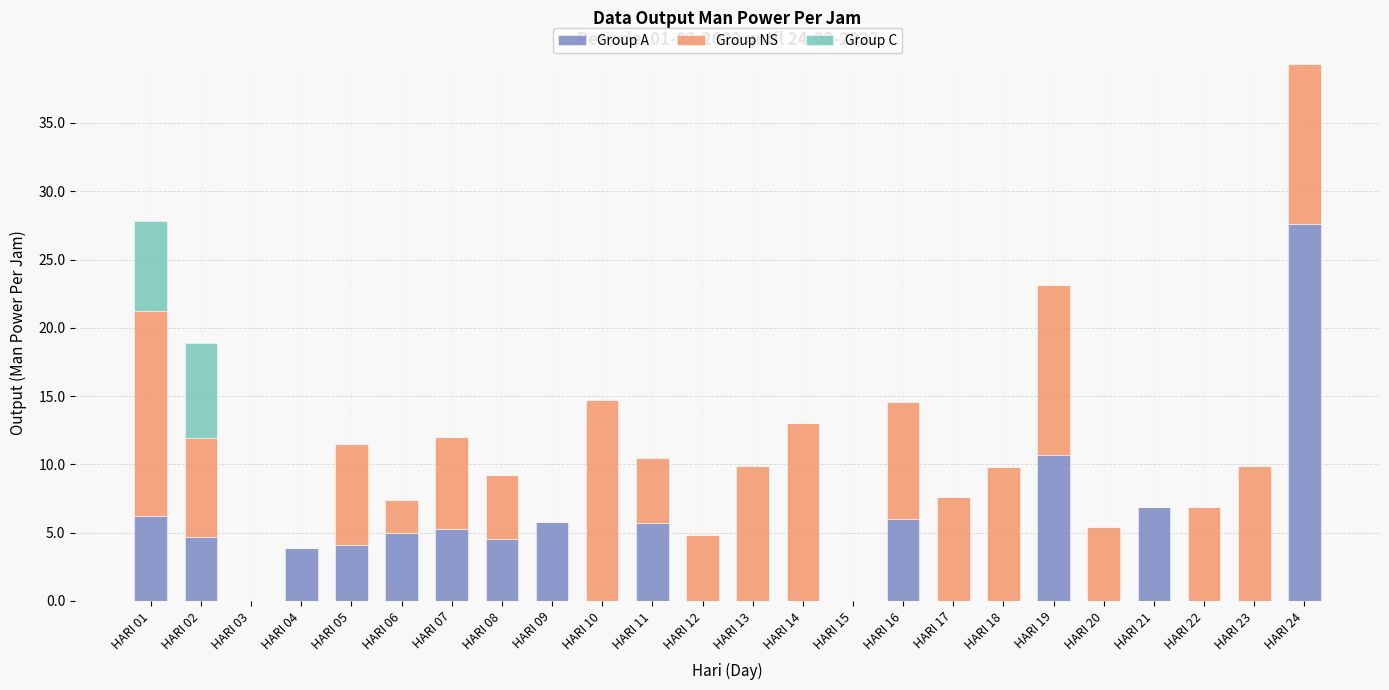

What is the total value across all series at HARI 22?

6.9